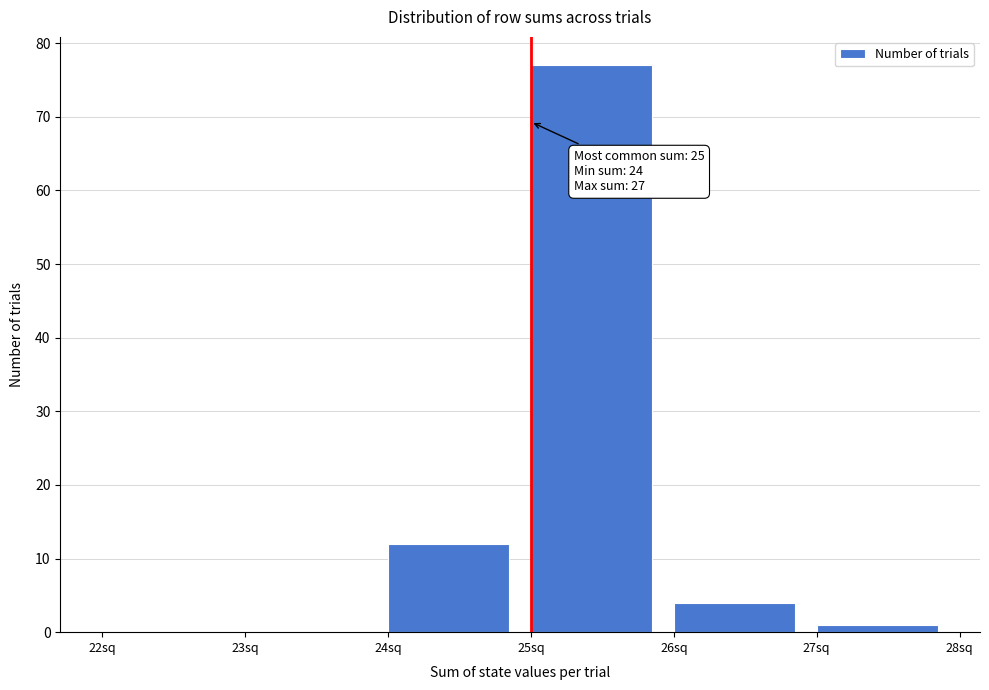

Over which range of the x-axis is the bar tallest?

25 to 26